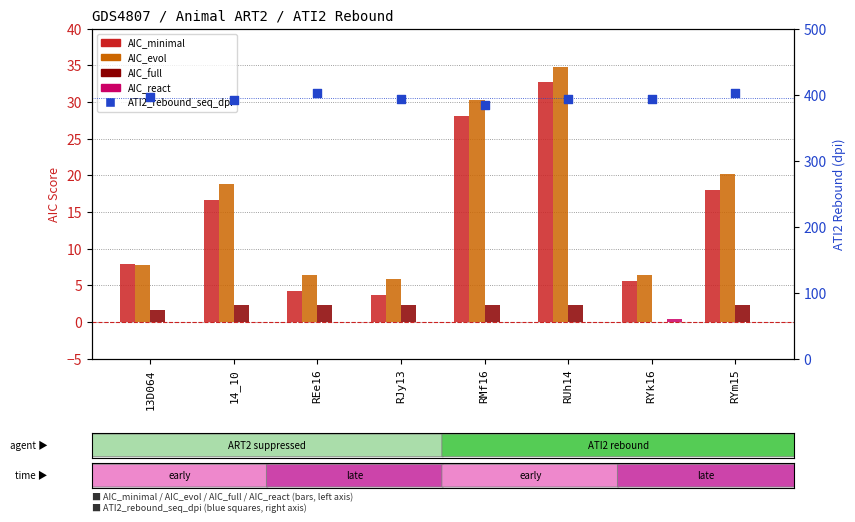

Which series contains the lowest Y value?

AIC_full